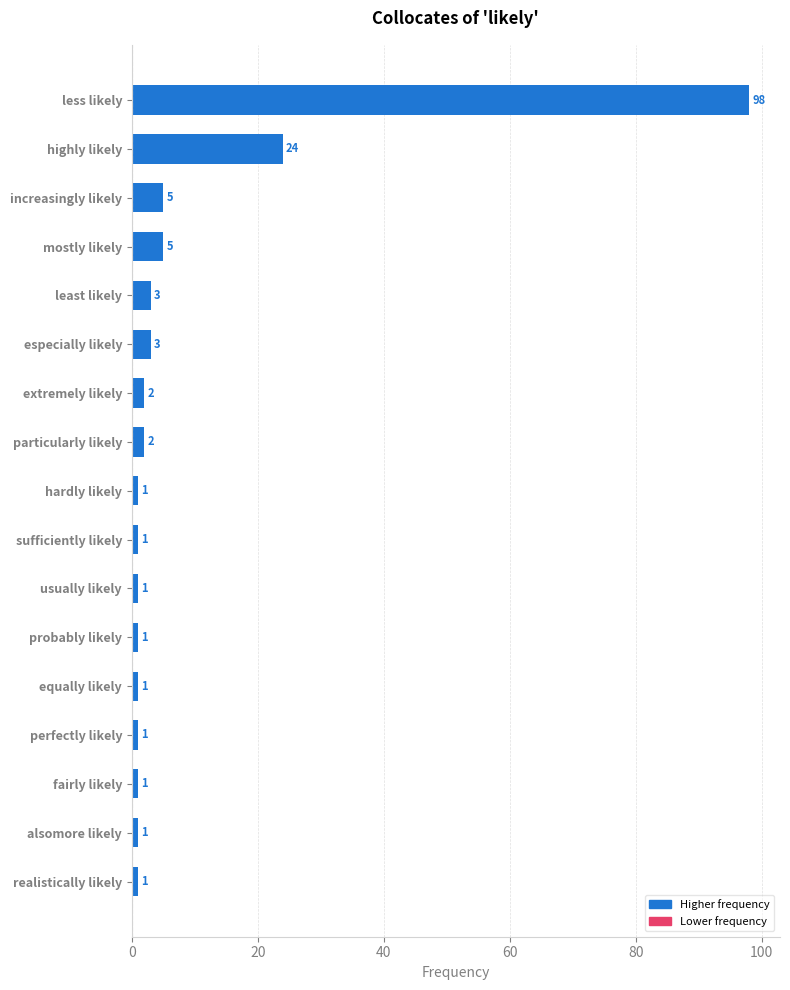

What is the maximum value shown in the chart?

98